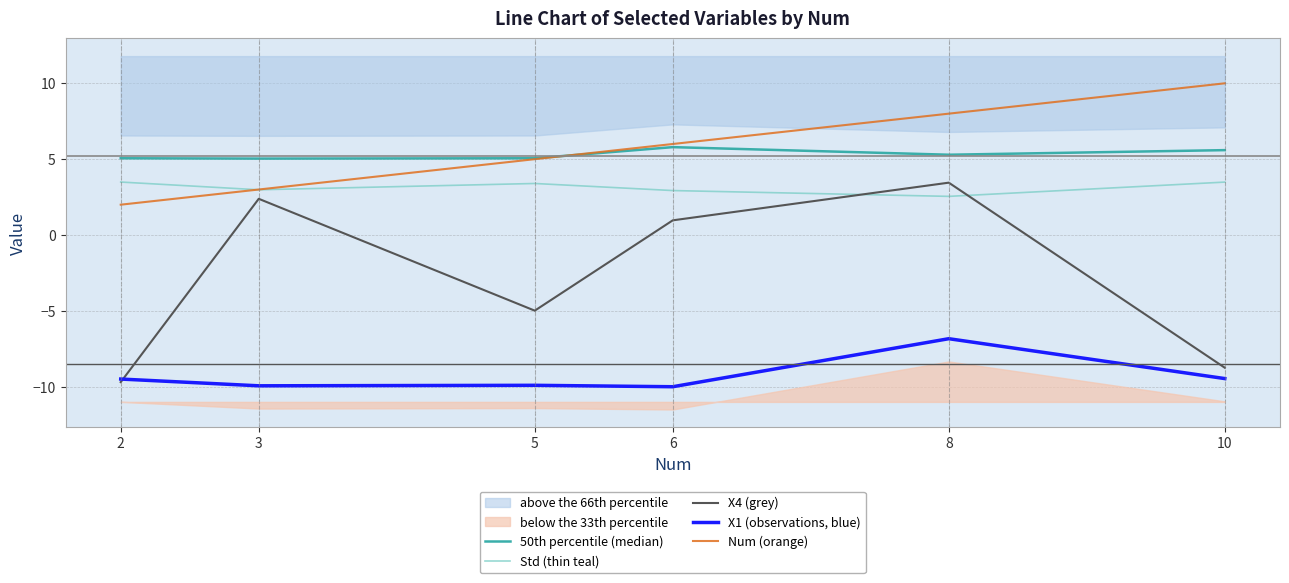

The value of Std (thin teal) at 6 is 2.9. True or false?

True